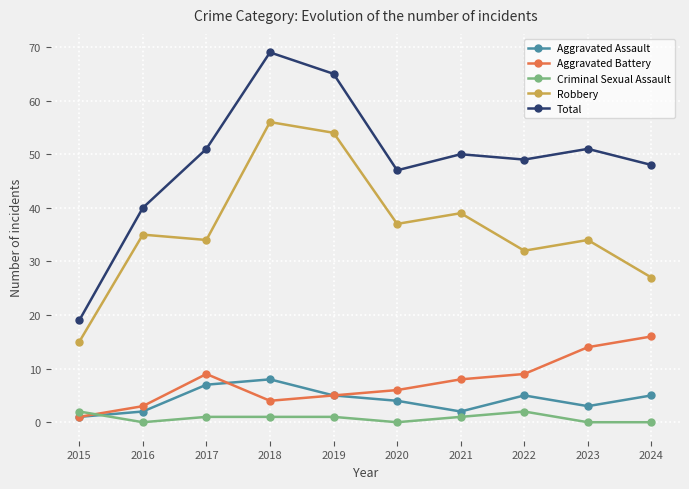

Reading left to right, extract all data points from this chart.

Aggravated Assault: 2015=1	2016=2	2017=7	2018=8	2019=5	2020=4	2021=2	2022=5	2023=3	2024=5
Aggravated Battery: 2015=1	2016=3	2017=9	2018=4	2019=5	2020=6	2021=8	2022=9	2023=14	2024=16
Criminal Sexual Assault: 2015=2	2016=0	2017=1	2018=1	2019=1	2020=0	2021=1	2022=2	2023=0	2024=0
Robbery: 2015=15	2016=35	2017=34	2018=56	2019=54	2020=37	2021=39	2022=32	2023=34	2024=27
Total: 2015=19	2016=40	2017=51	2018=69	2019=65	2020=47	2021=50	2022=49	2023=51	2024=48